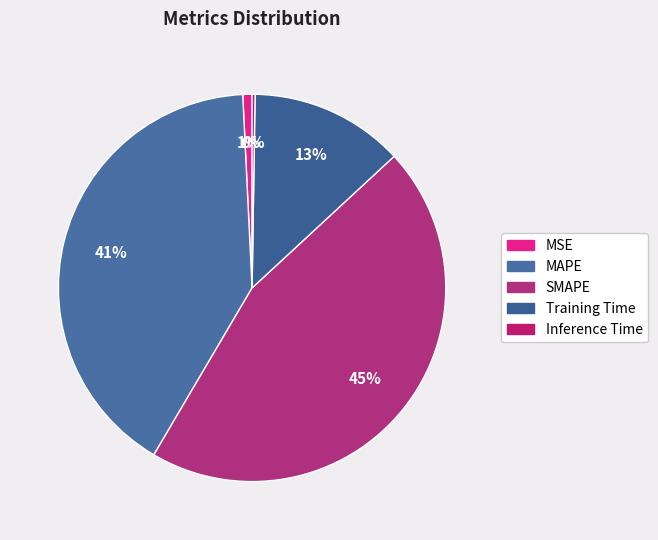

To the nearest percent, what portion does SMAPE represent?

45%